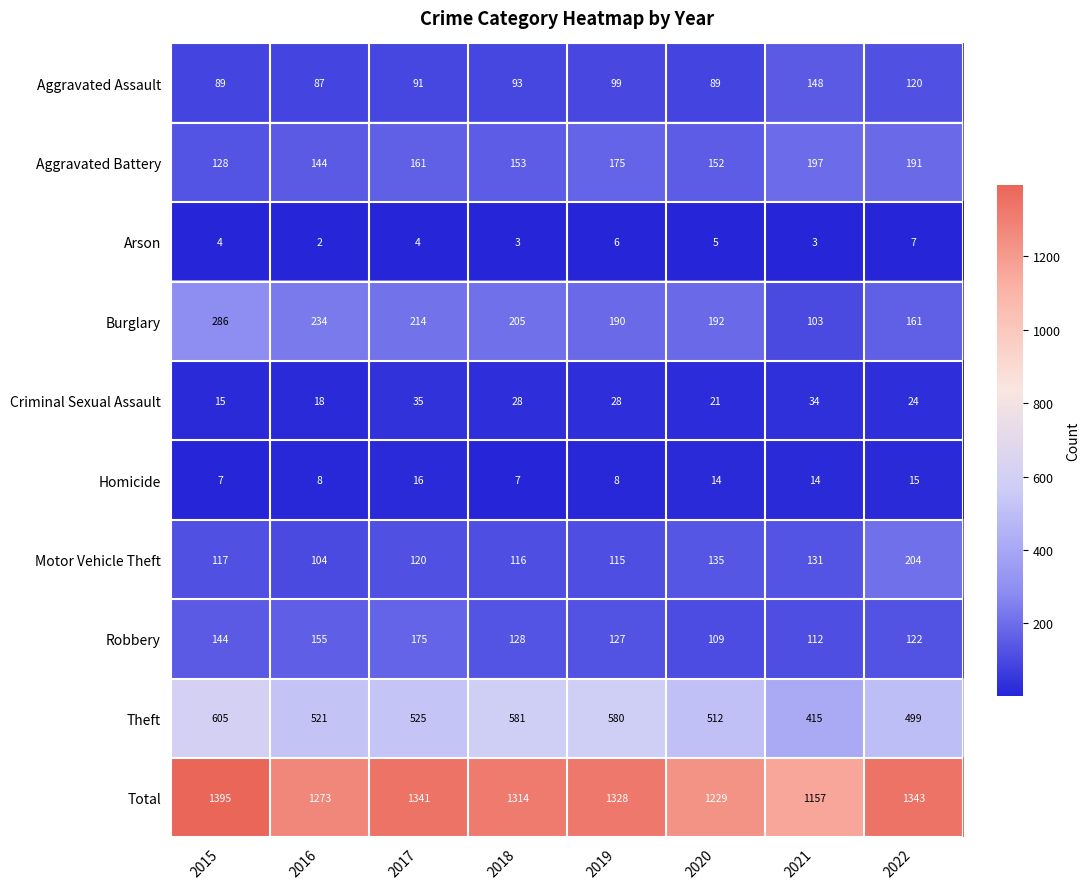

What is the sum of the Theft values at 2019 and 2015?

1185